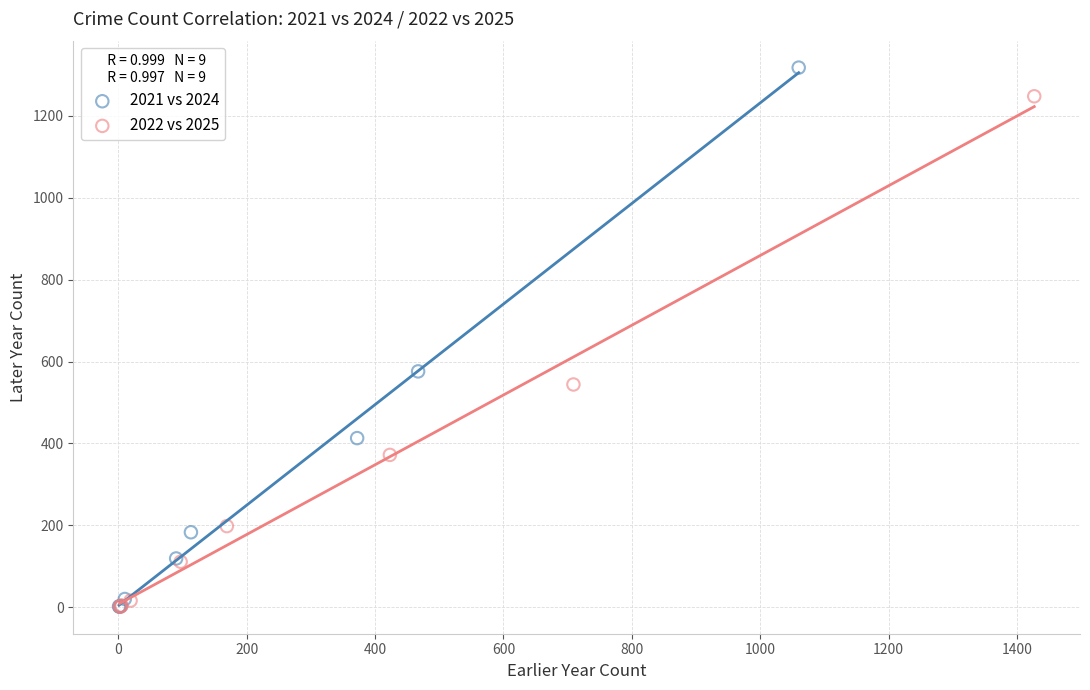

What are all the series names shown in the legend?

2021 vs 2024, 2022 vs 2025